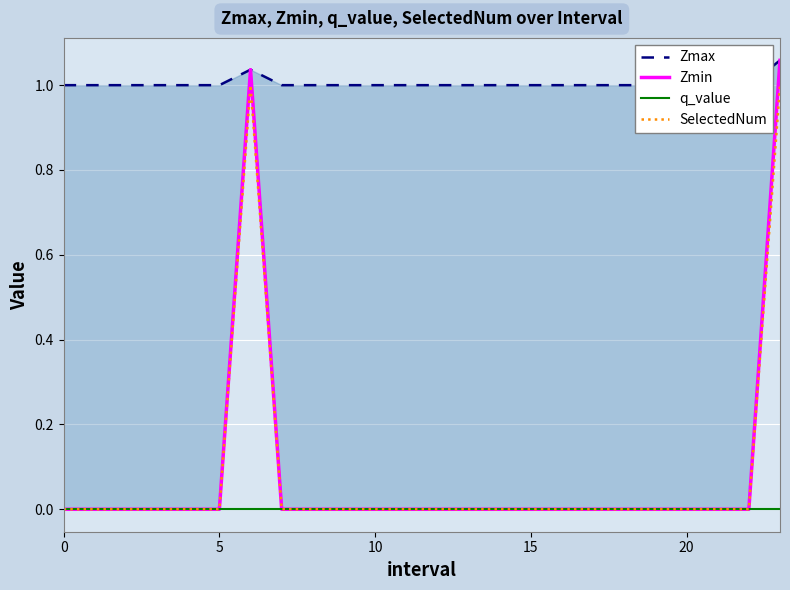

The Zmin series shows 0.0 at 19. True or false?

True